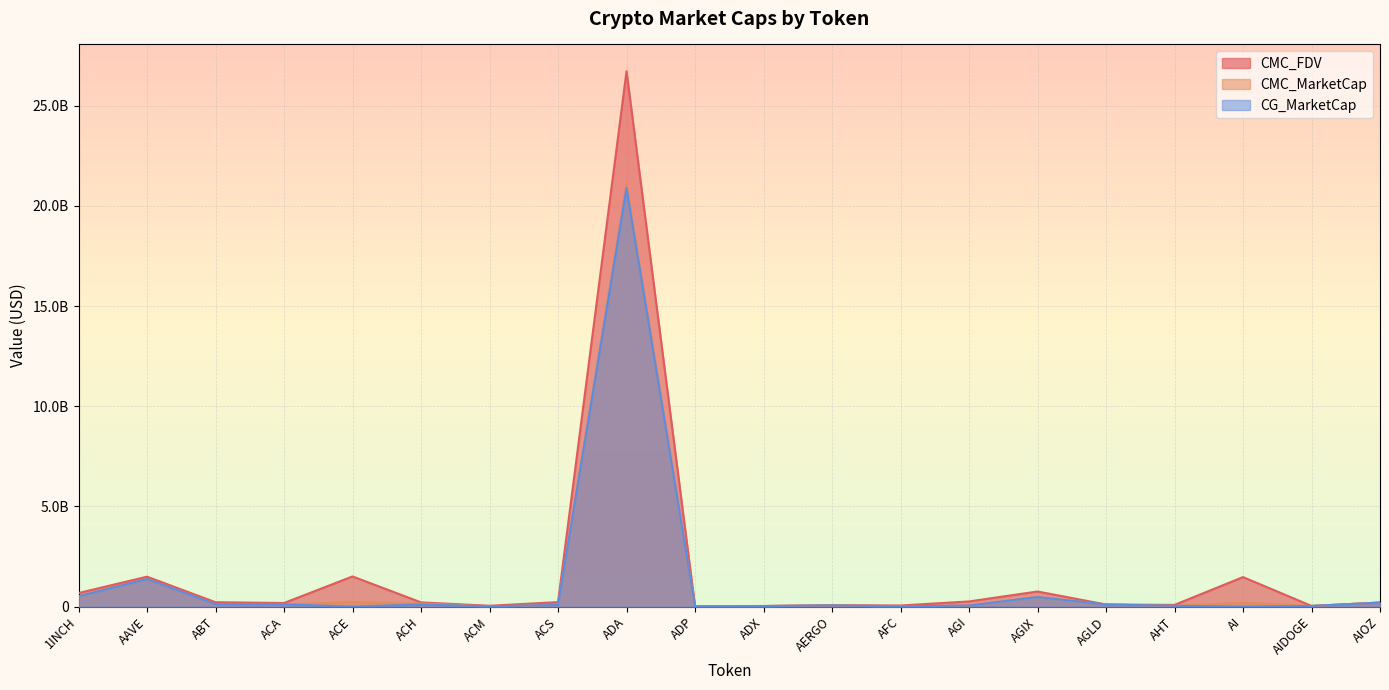

How many data points in CMC_MarketCap are above 109092486?

10